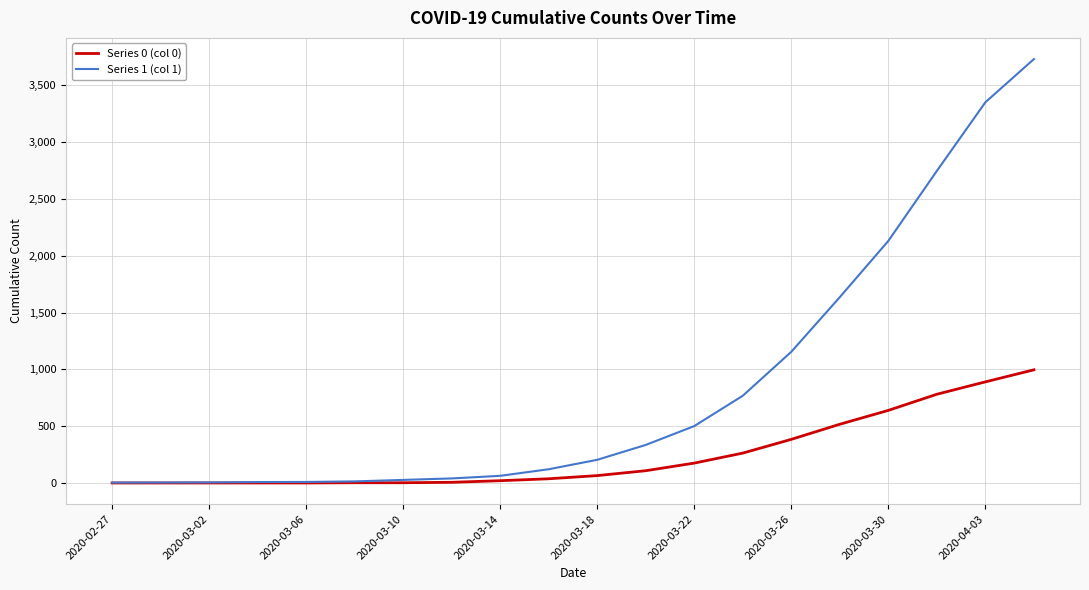

Which series has the largest range (max minus min)?

Series 1 (col 1)